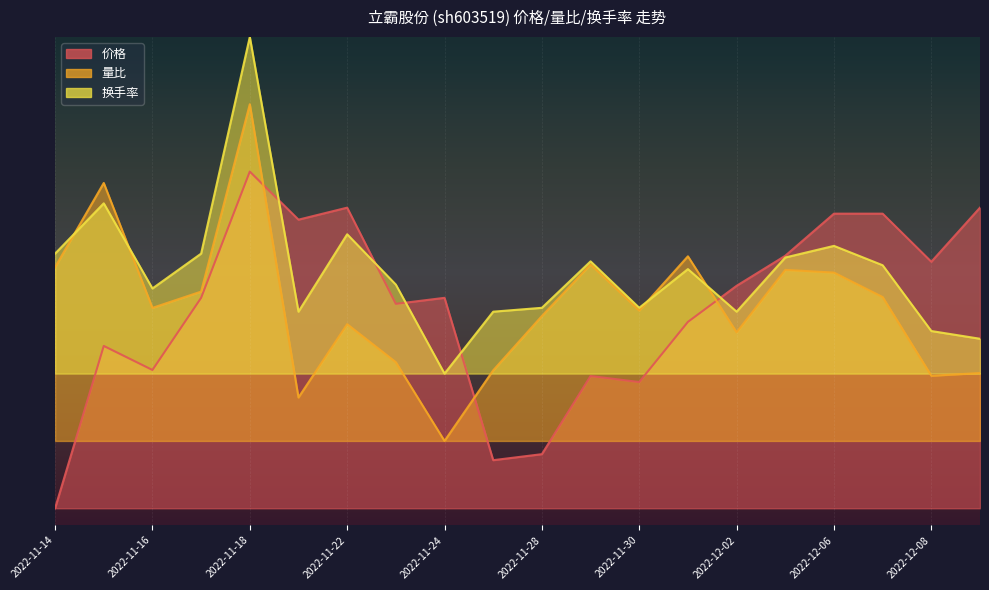

What is the difference between the 价格 values at 2022-12-05 and 2022-12-01?

2.0